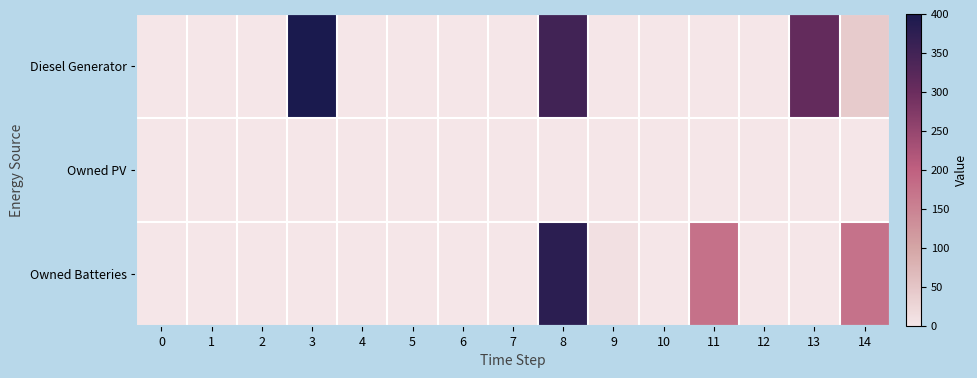

Reading left to right, extract all data points from this chart.

Diesel Generator: 0=0	1=0	2=0	3=400	4=0	5=0	6=0	7=0	8=350	9=0	10=0	11=0	12=0	13=309	14=41
Owned PV: 0=0	1=0	2=0	3=0	4=0	5=0	6=0	7=0	8=0	9=0	10=0	11=0	12=0	13=0	14=0
Owned Batteries: 0=0	1=0	2=0	3=0	4=0	5=0	6=0	7=0	8=377	9=8	10=0	11=174	12=0	13=0	14=172